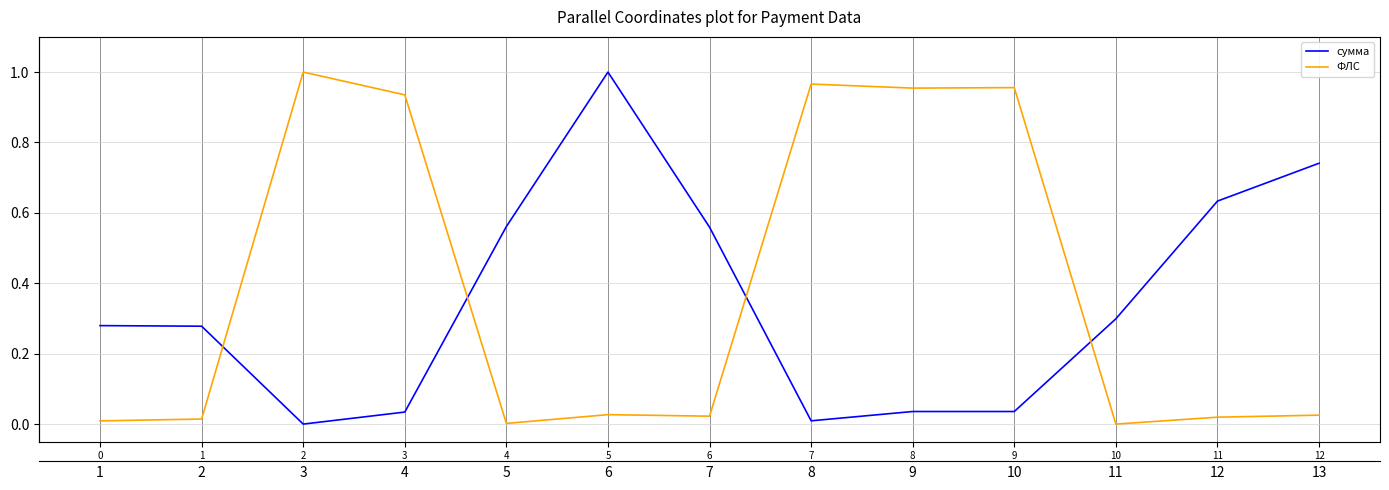

Rank the series by their average value, from lowest to highest.

сумма, ФЛС